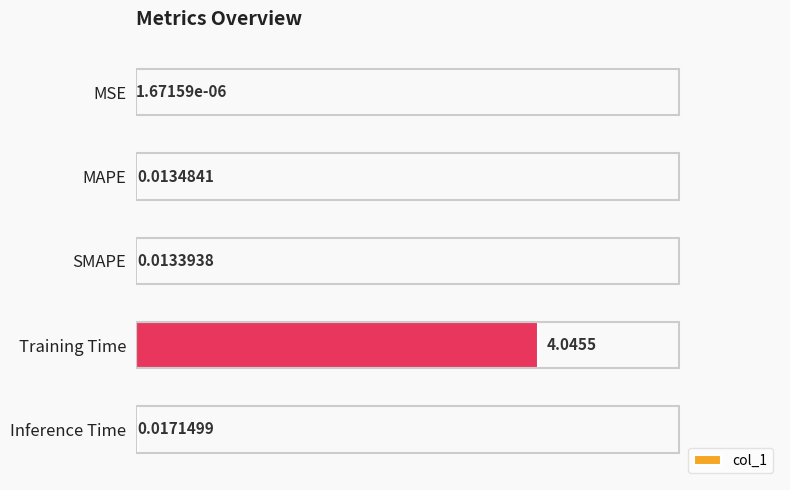

At which label is the value closest to 2?

Inference Time